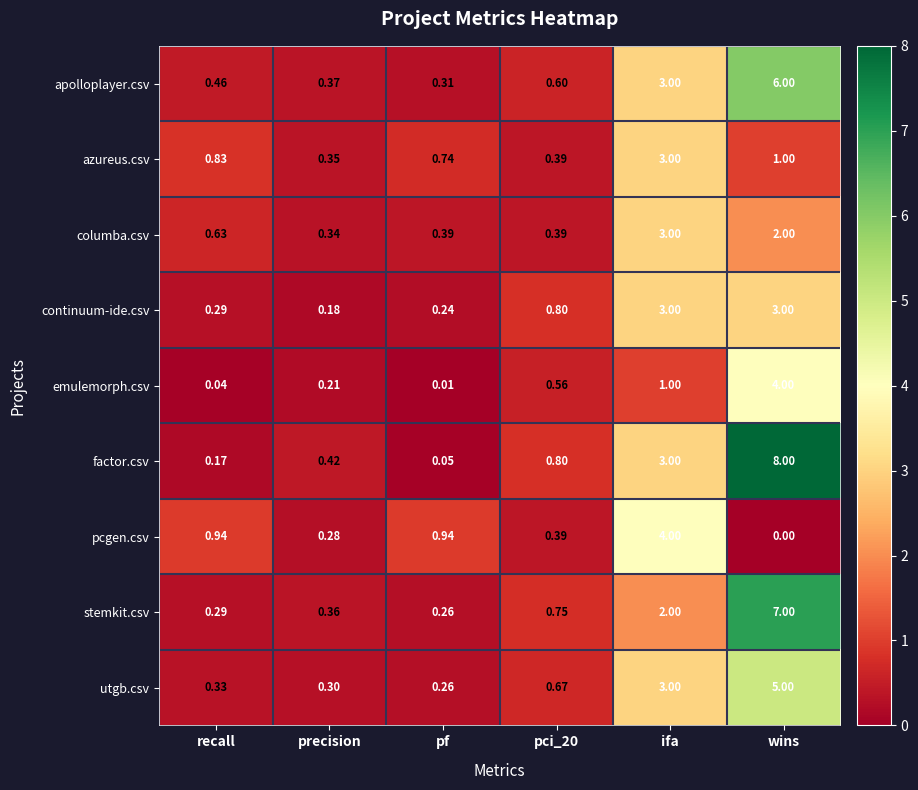

Where is apolloplayer.csv nearest to the value 3?

ifa